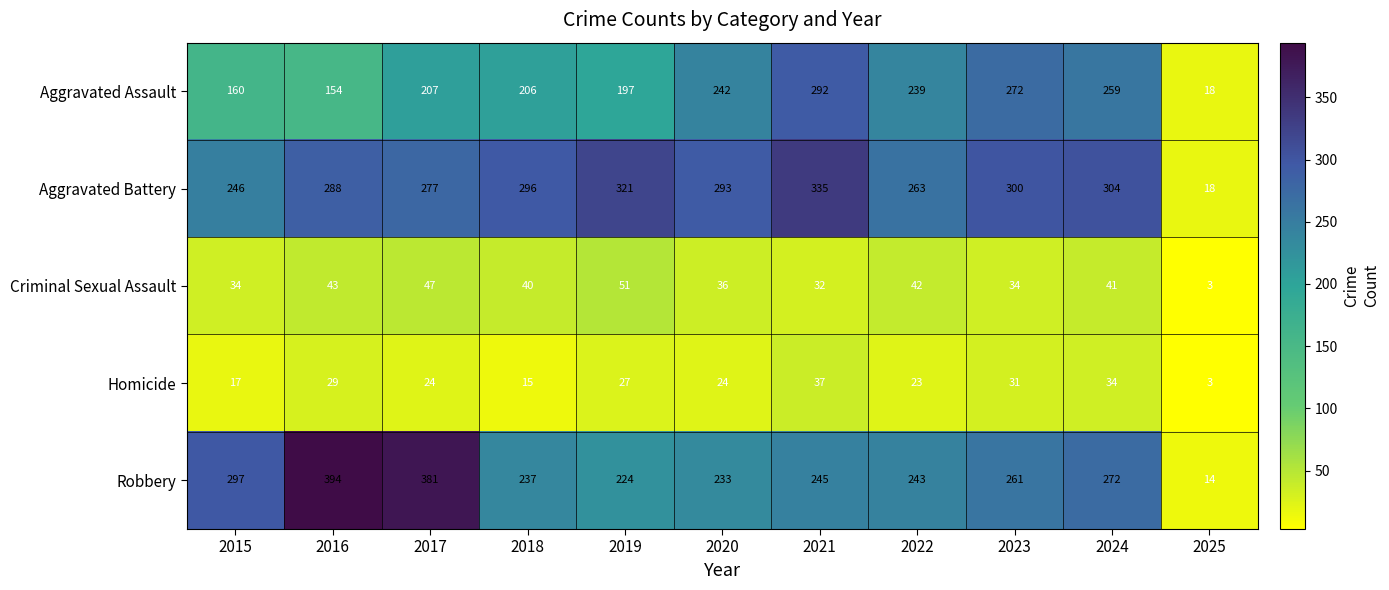

What is the difference between the highest and lowest values at 2024?

270